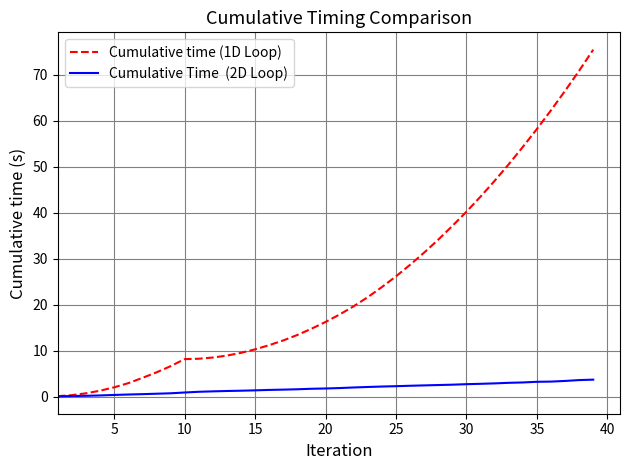

What is the maximum value shown in the chart?

75.5